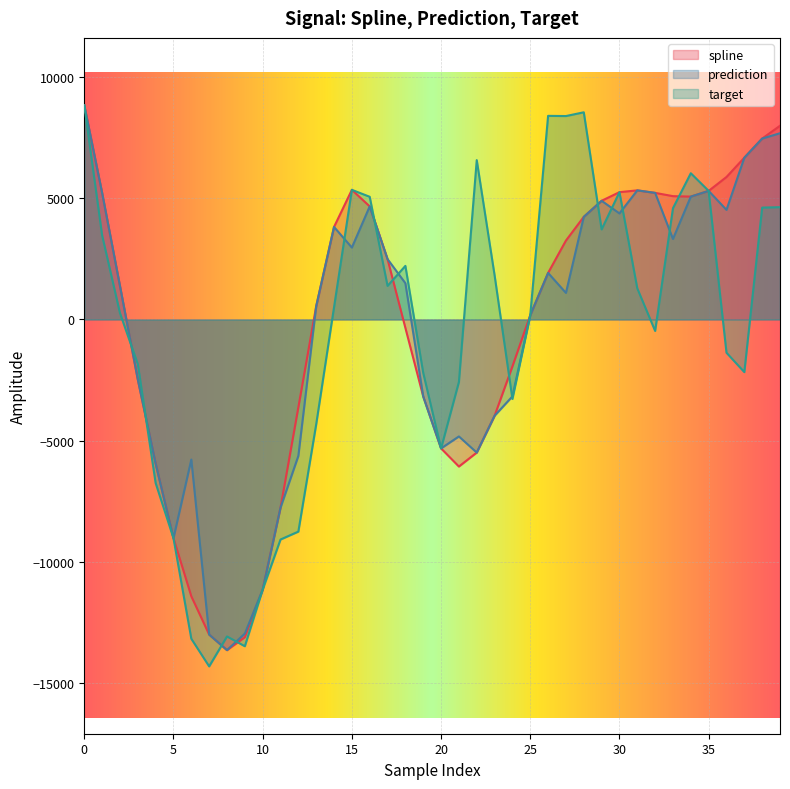

Which has a higher value, 20 or 4?

20